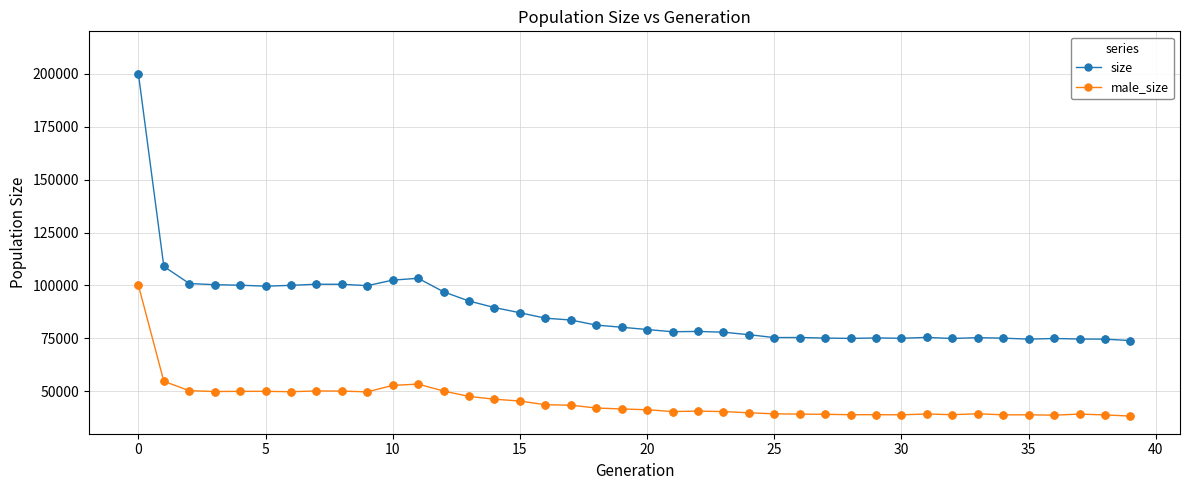

Which series has the largest total across all categories?

size